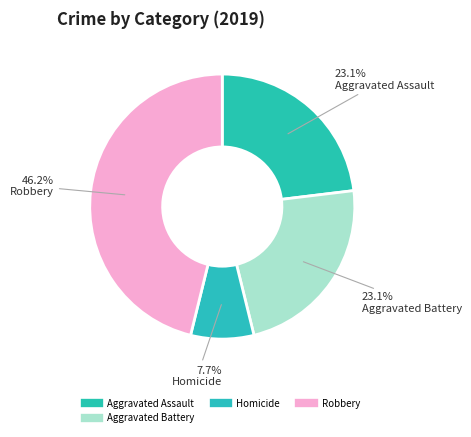

Count the number of slices in the pie.

4